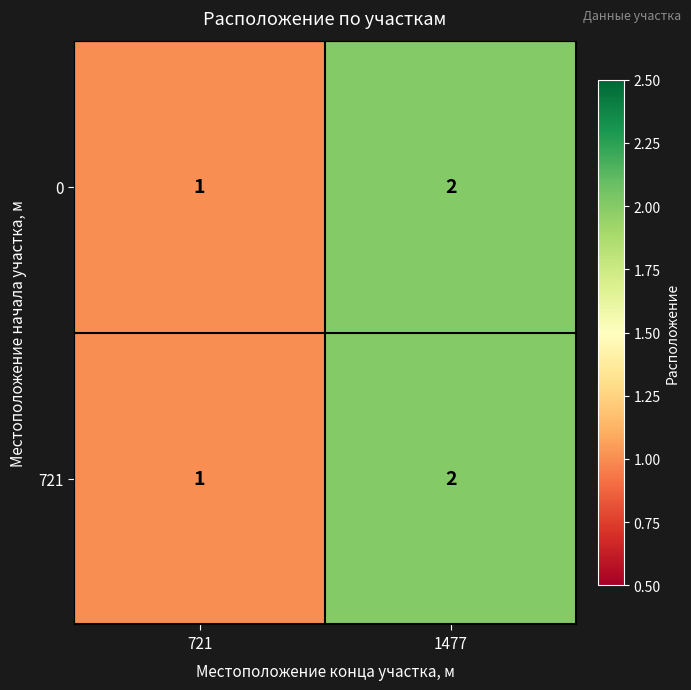

Reading left to right, list all the values displayed in this chart.

0: 721=1	1477=2
721: 721=1	1477=2